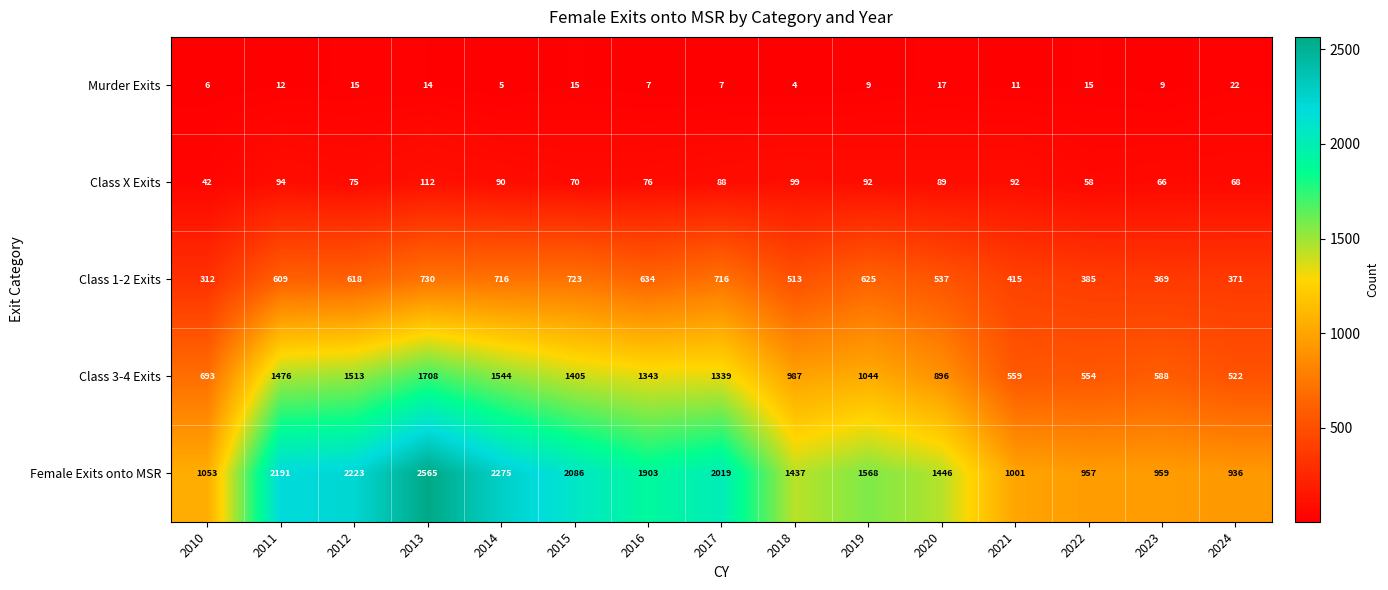

What is the sum of all Murder Exits values?

168